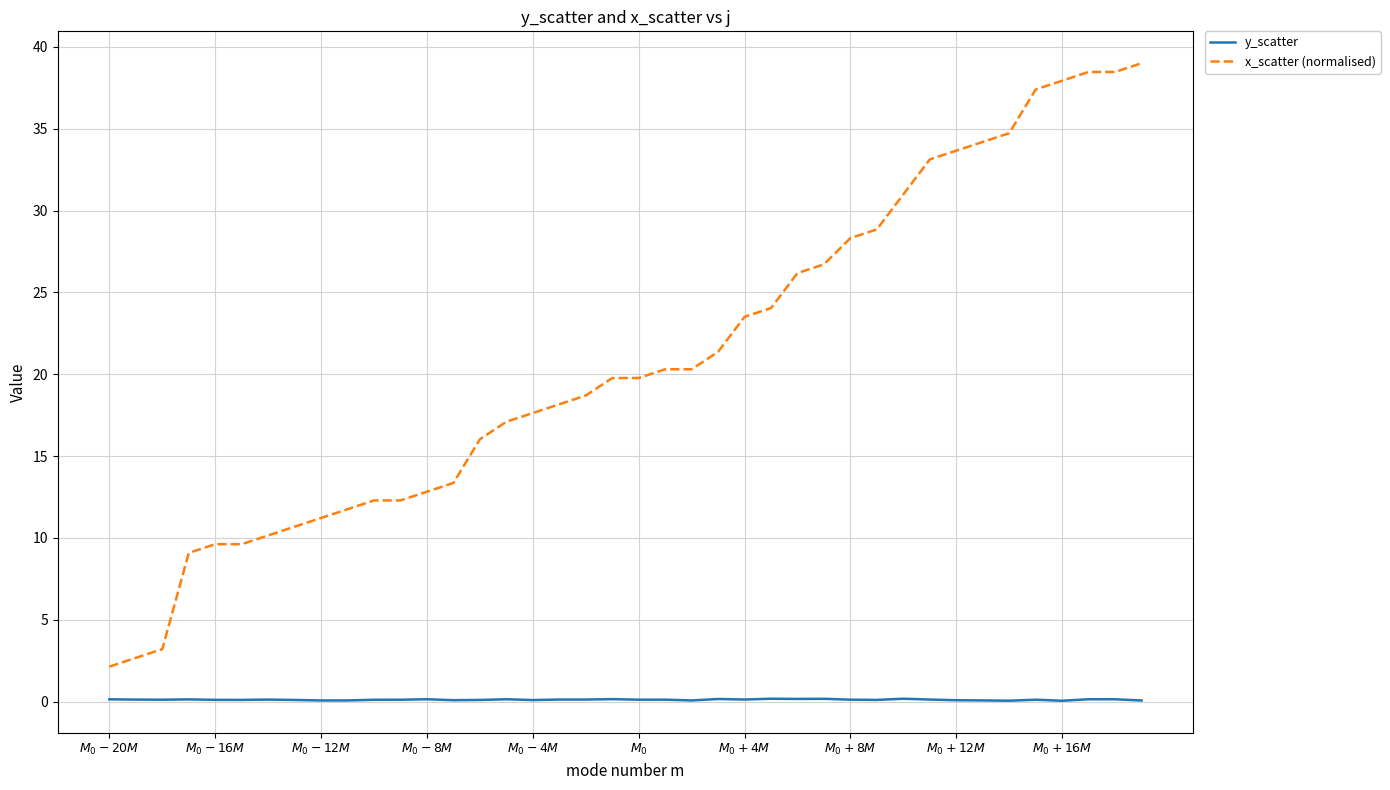

List the series in order of their peak value, highest first.

x_scatter (normalised), y_scatter